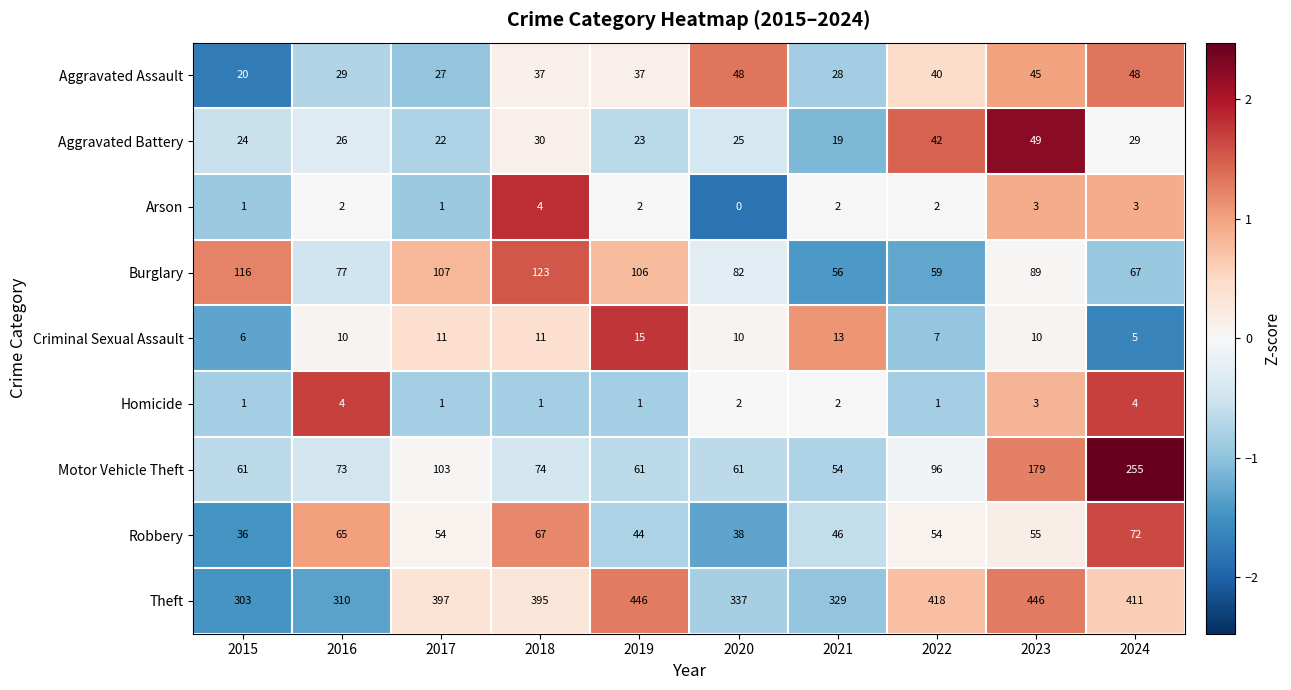

At which label does Criminal Sexual Assault reach its minimum?

2024